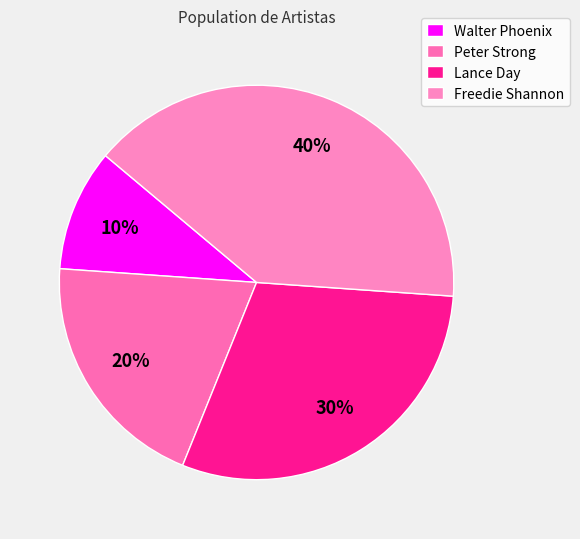

Does any single category account for the majority?

No